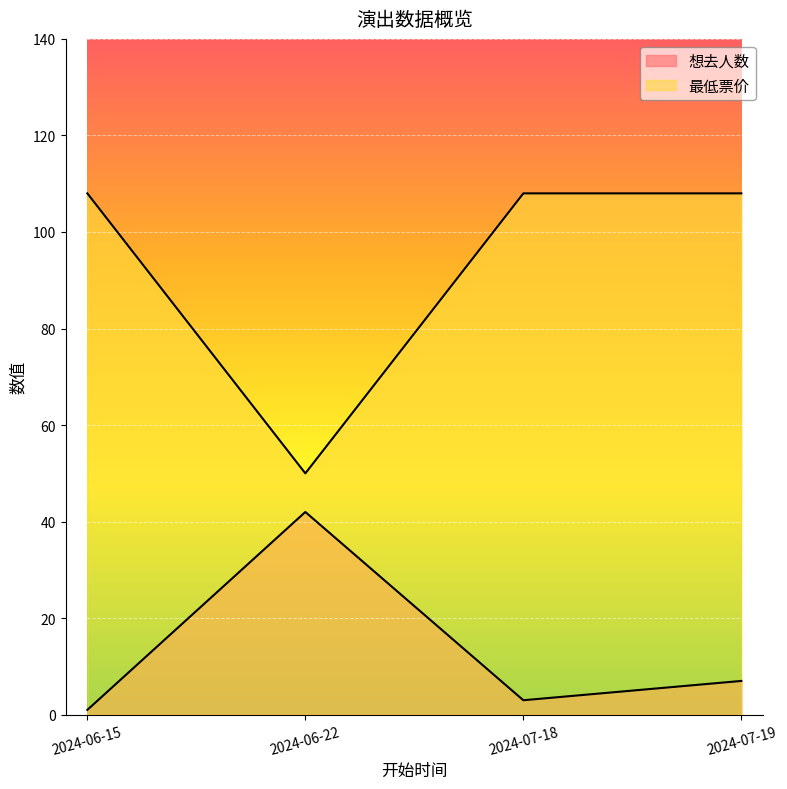

True or false: 最低票价 and 想去人数 cross at least once.

False